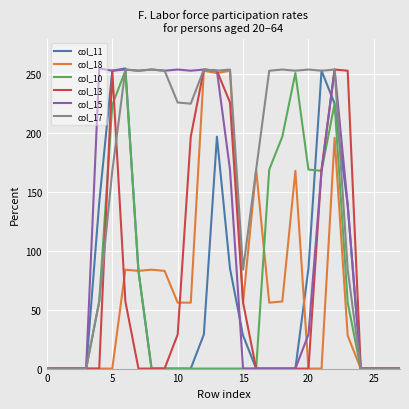

What are all the series names shown in the legend?

col_11, col_18, col_10, col_13, col_15, col_17